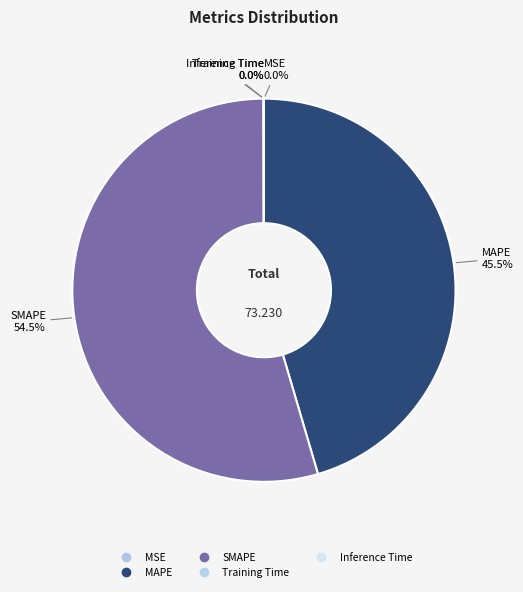

Rank the categories by value from highest to lowest.

SMAPE, MAPE, Inference Time, Training Time, MSE